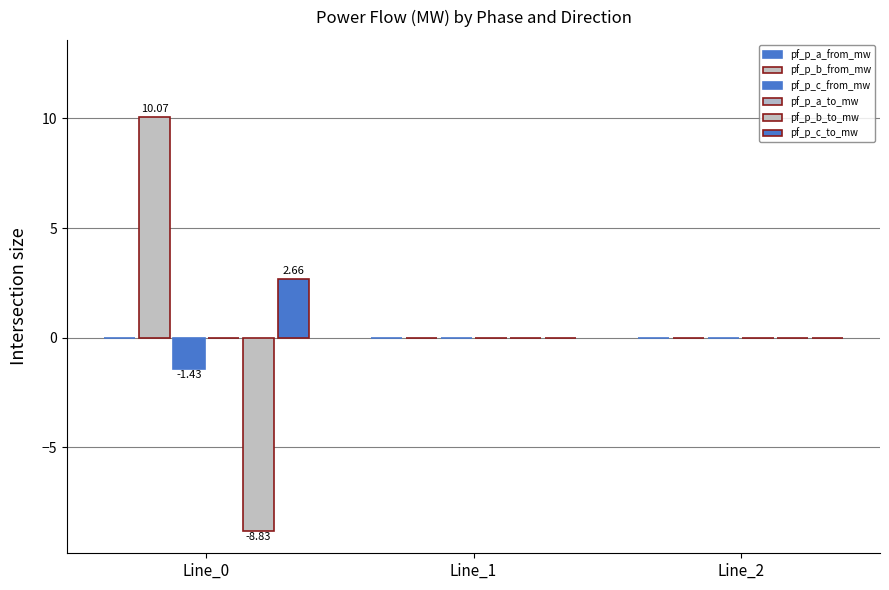

How many distinct data groups are displayed?

4